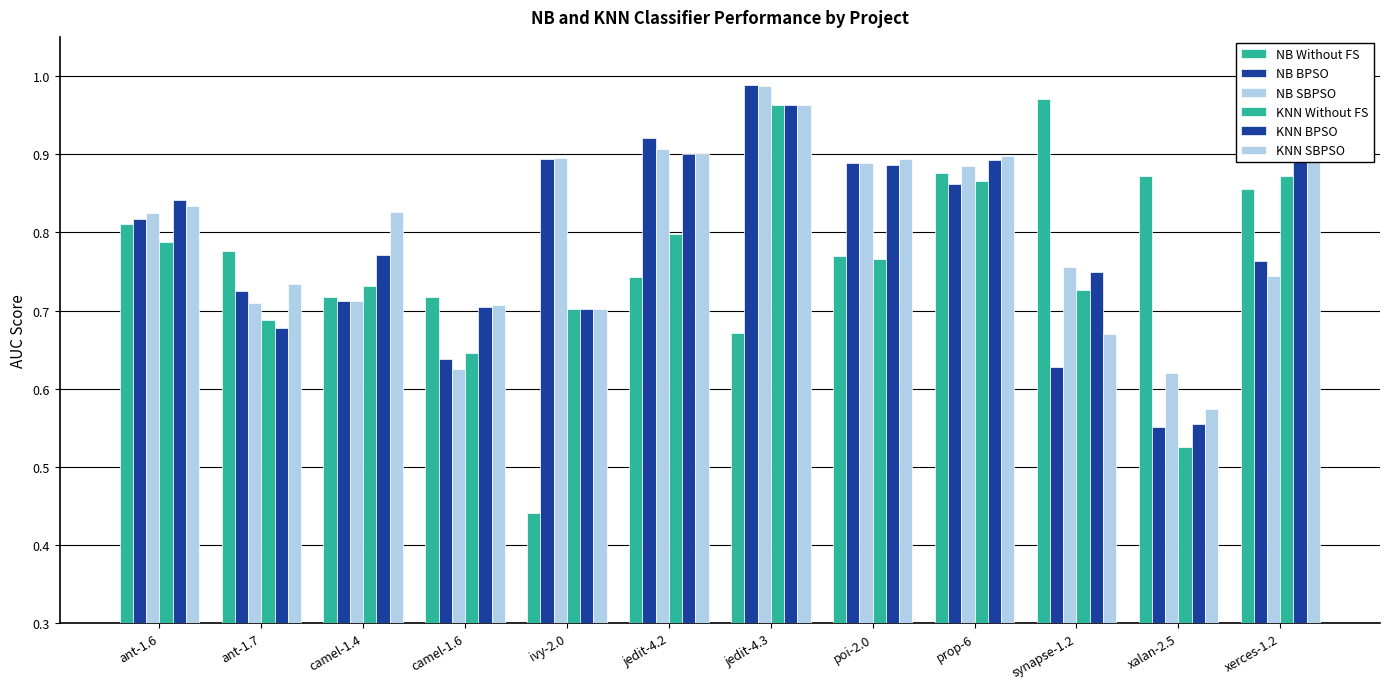

How many series are shown in this chart?

6